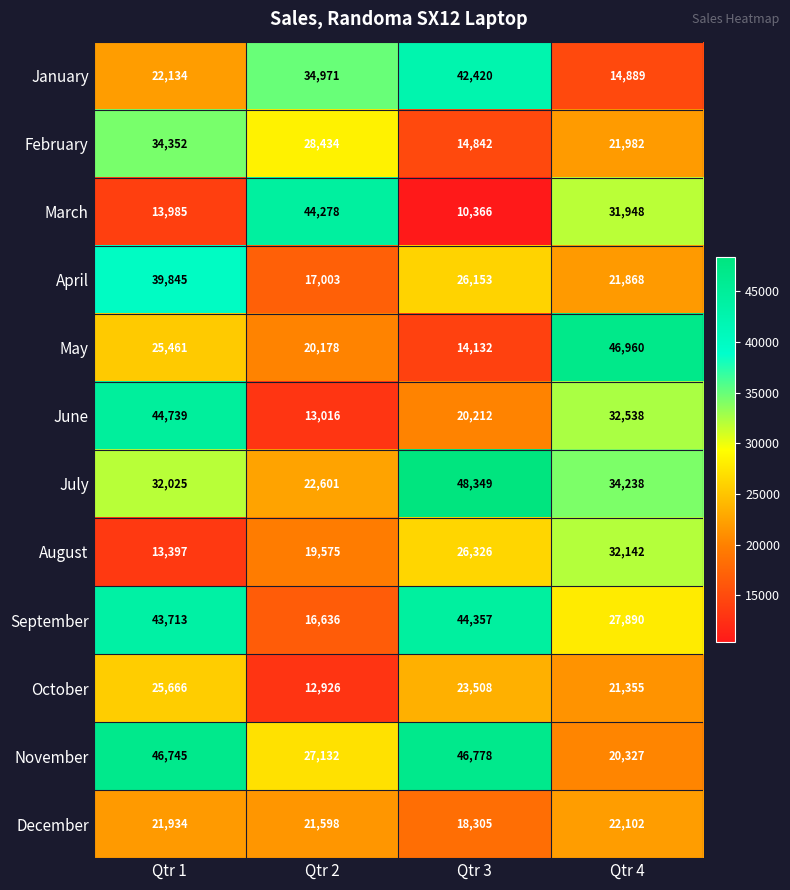

Between Qtr 1 and Qtr 2, which series saw the biggest shift?

June